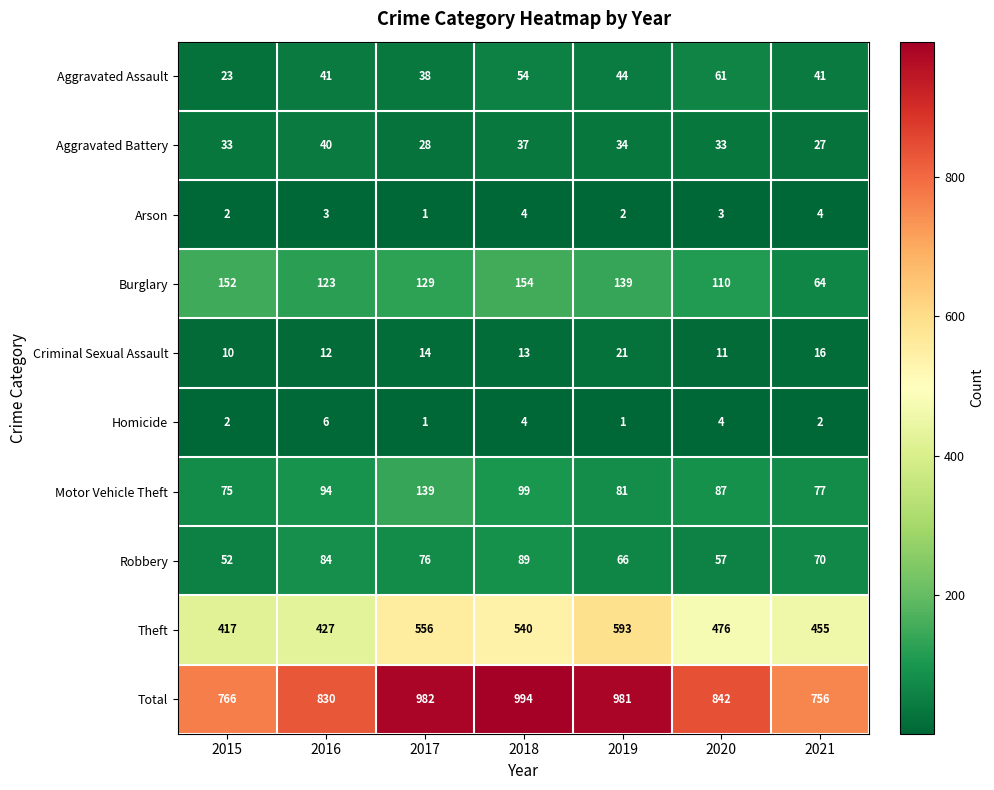

The Aggravated Assault series shows 70 at 2019. True or false?

False